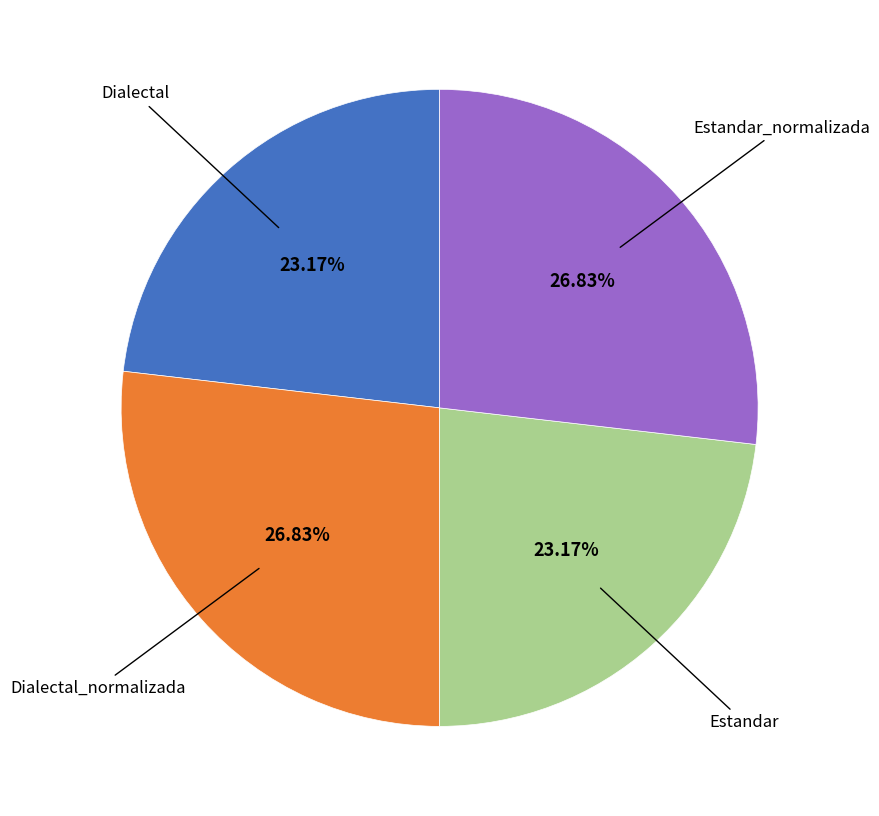

Count the number of slices in the pie.

4